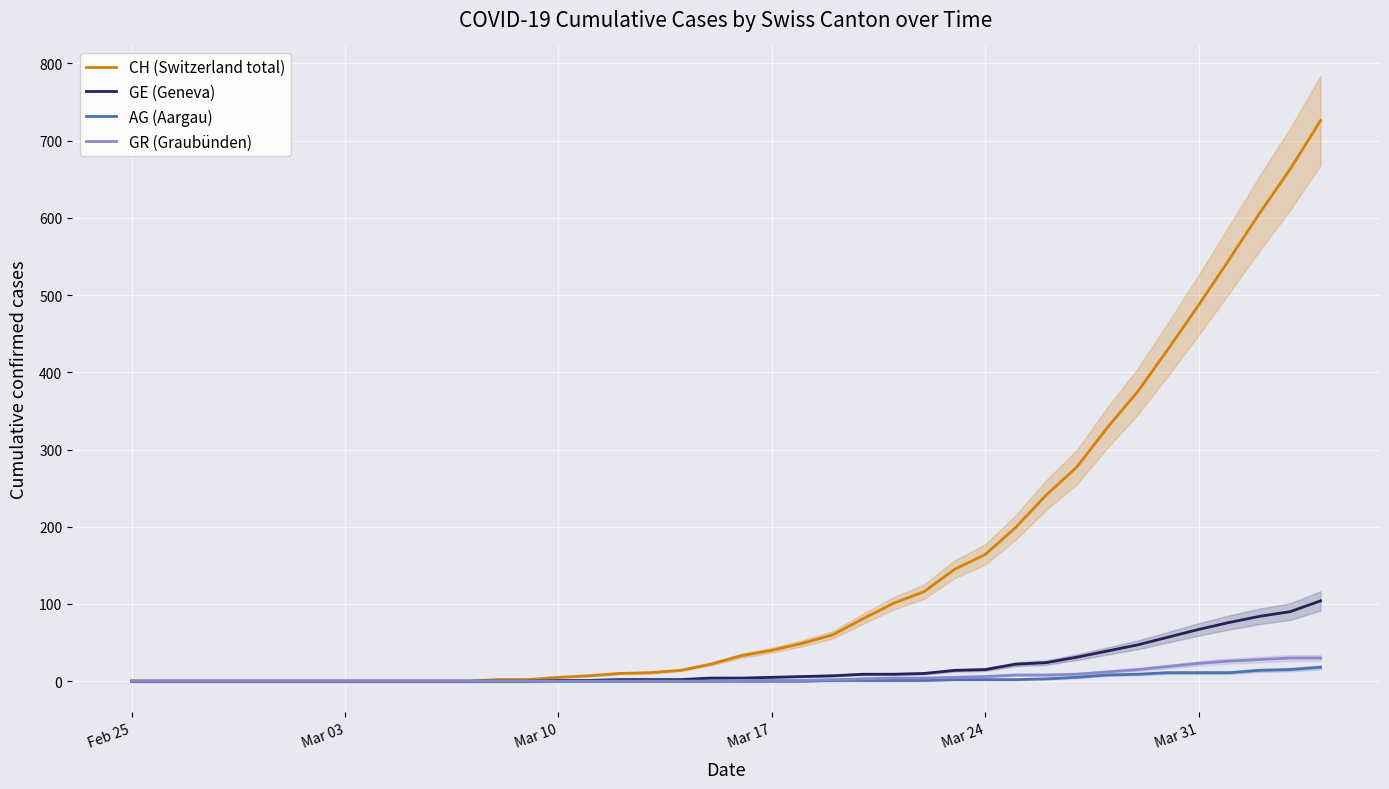

At how many categories does at least one series exceed 377?

6